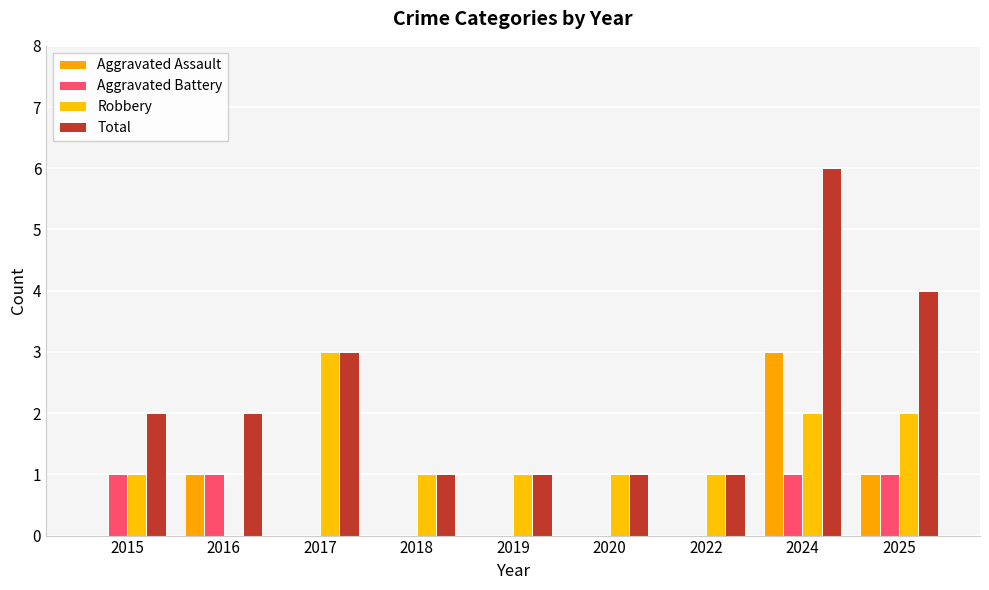

What is the maximum value for Aggravated Assault?

3